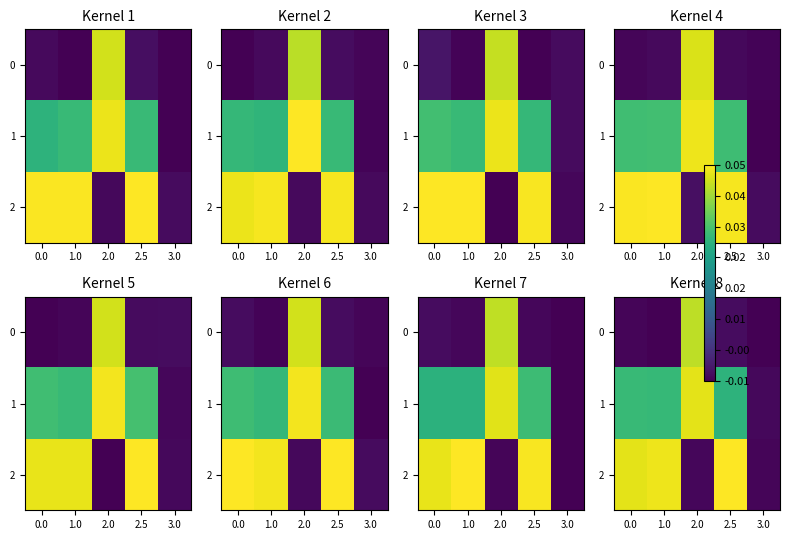

What is the difference between the maximum and minimum values in the 0 series?

0.1